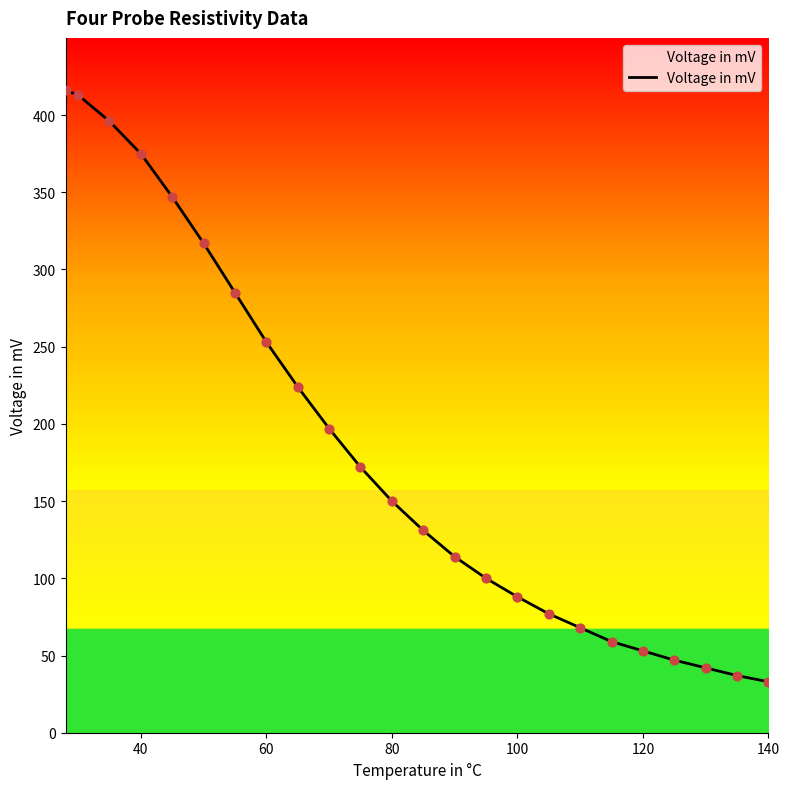

What is the greatest value displayed?

416